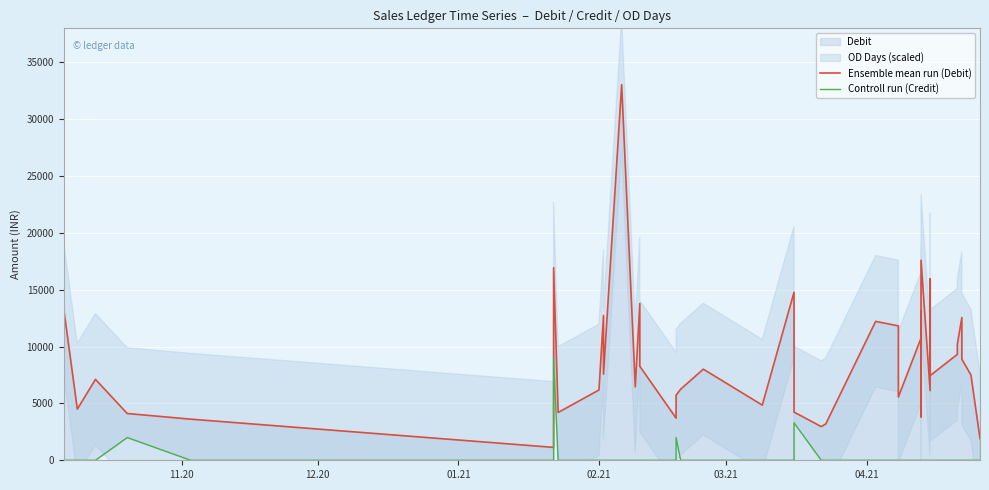

True or false: Ensemble mean run (Debit) has more than 1 interior local peaks.

True